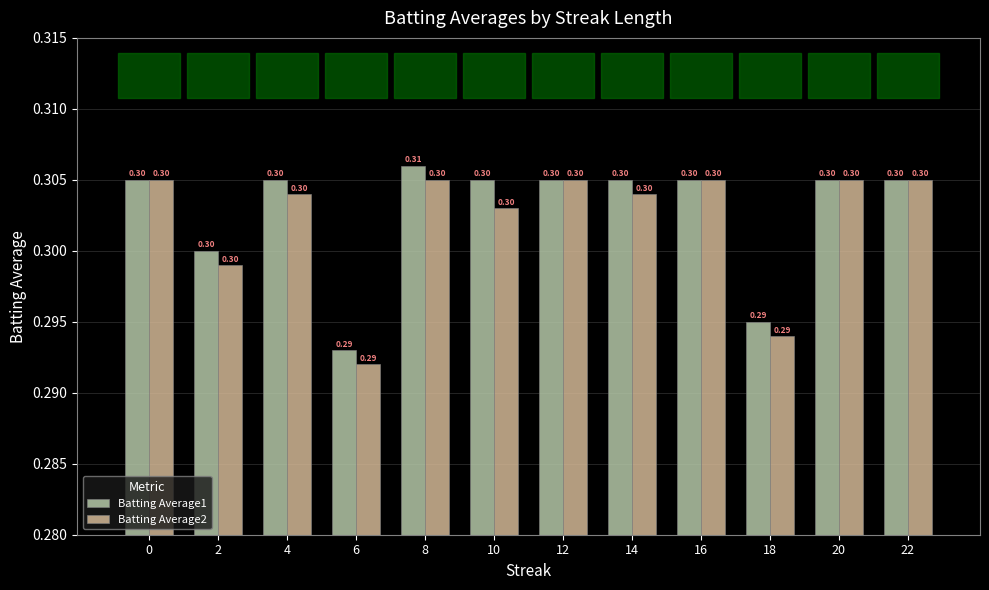

At which category is the sum across all series the highest?

8